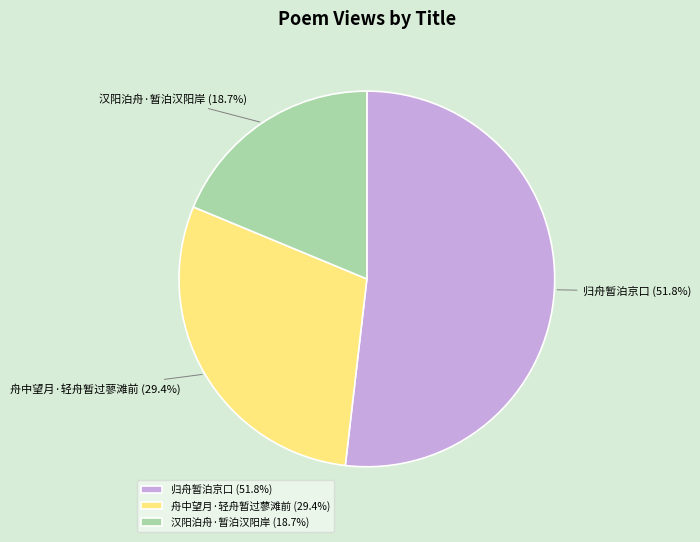

To the nearest percent, what is the difference between the 舟中望月·轻舟暂过蓼滩前 and 归舟暂泊京口 slice percentages?

22%